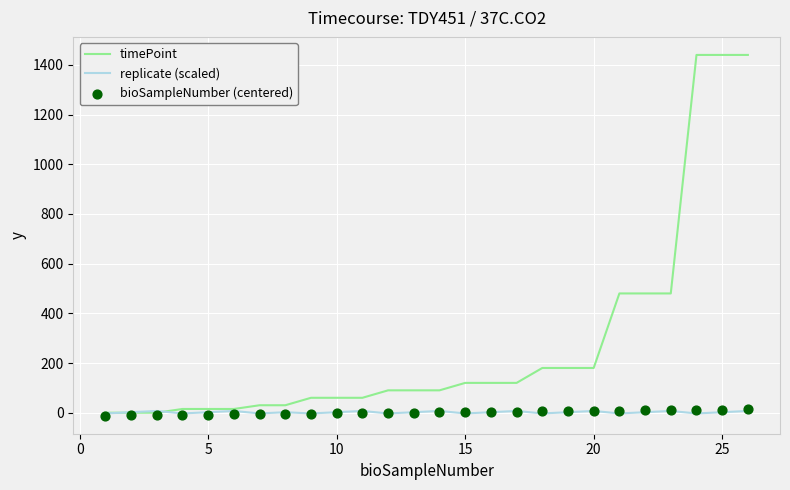

Which series has the largest total across all categories?

timePoint